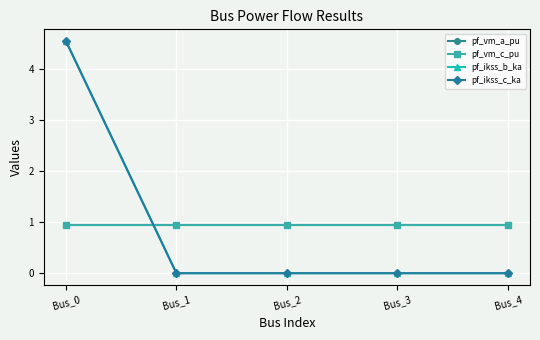

Does the chart have visible grid lines?

Yes